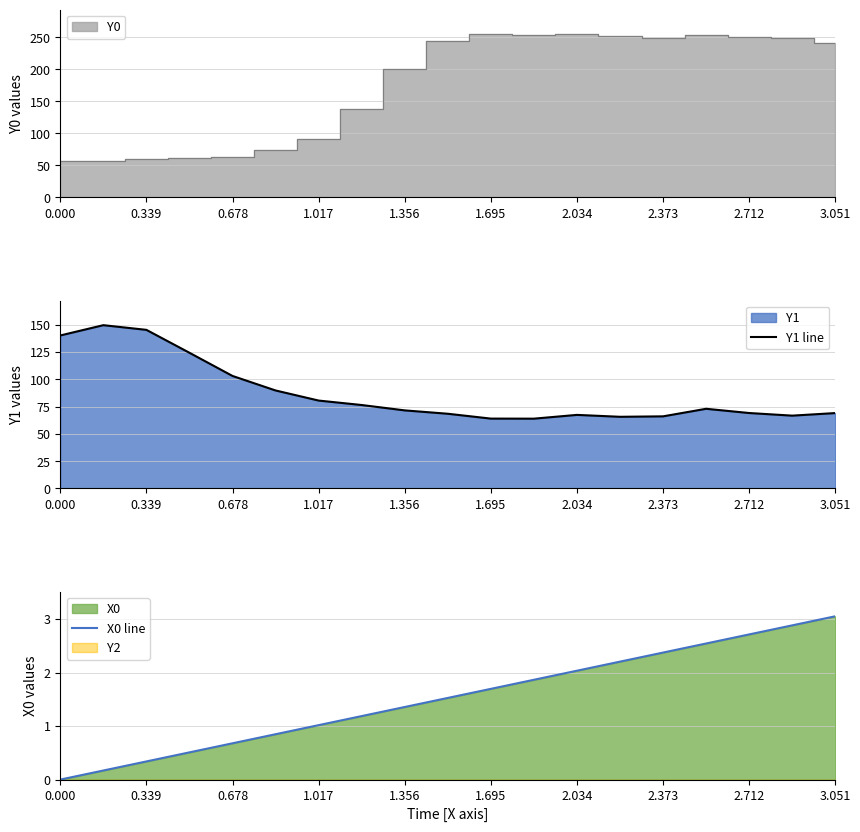

How many values in the X0 line series are below 1?

6